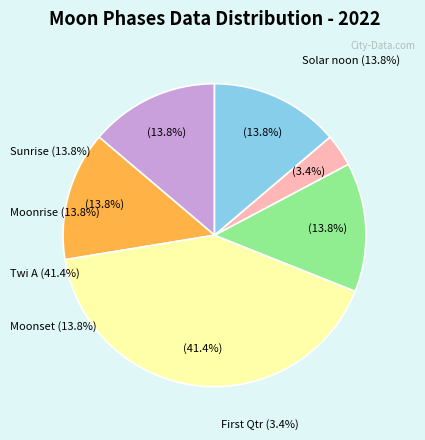

Is it true that Sunrise is 65% of the pie?

False